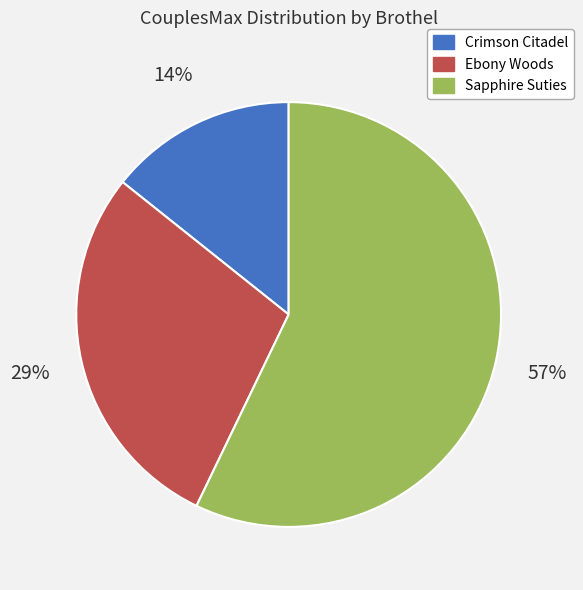

To the nearest percent, what is the combined percentage of Crimson Citadel and Sapphire Suties?

71%